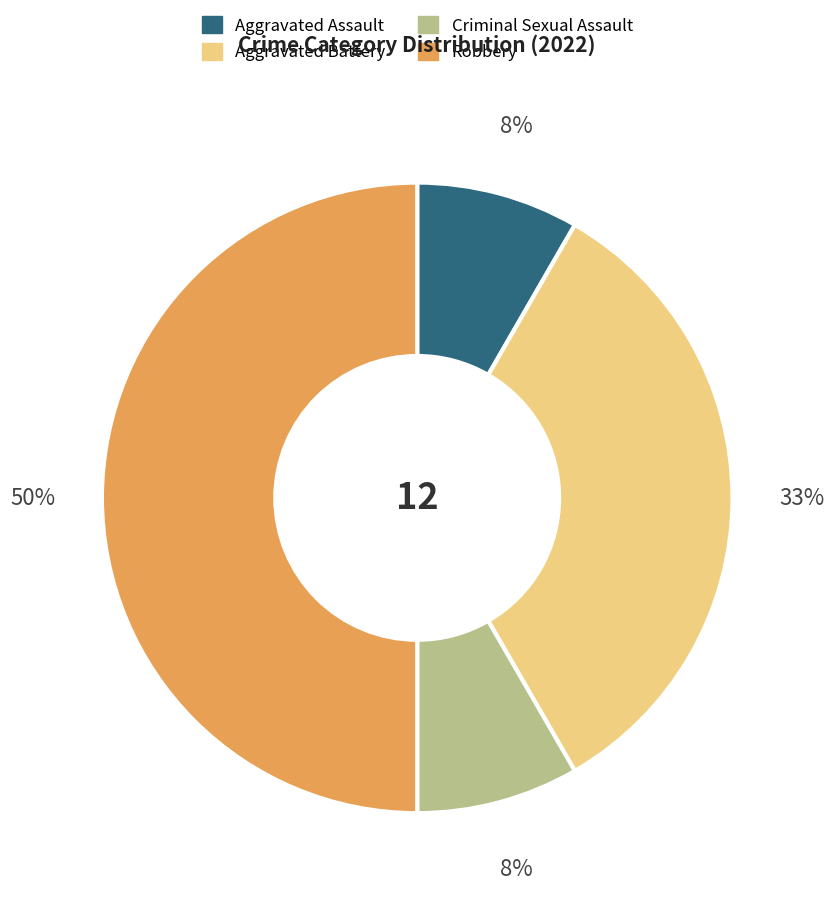

Which category has the biggest portion of the pie?

Robbery